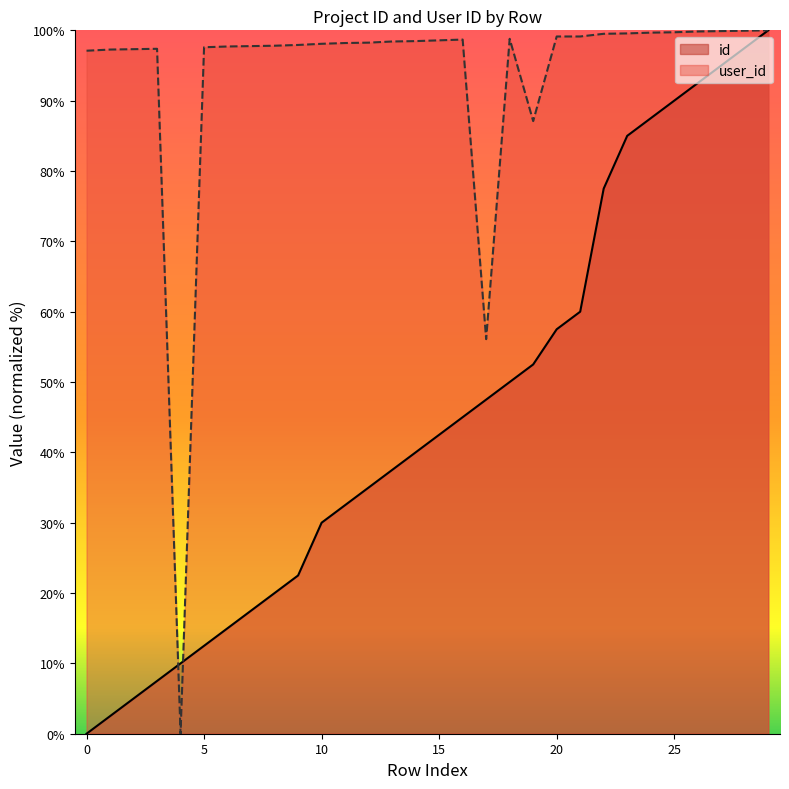

Rank the categories by id value from lowest to highest.

0, 1, 2, 3, 4, 5, 6, 7, 8, 9, 10, 11, 12, 13, 14, 15, 16, 17, 18, 19, 20, 21, 22, 23, 24, 25, 26, 27, 28, 29